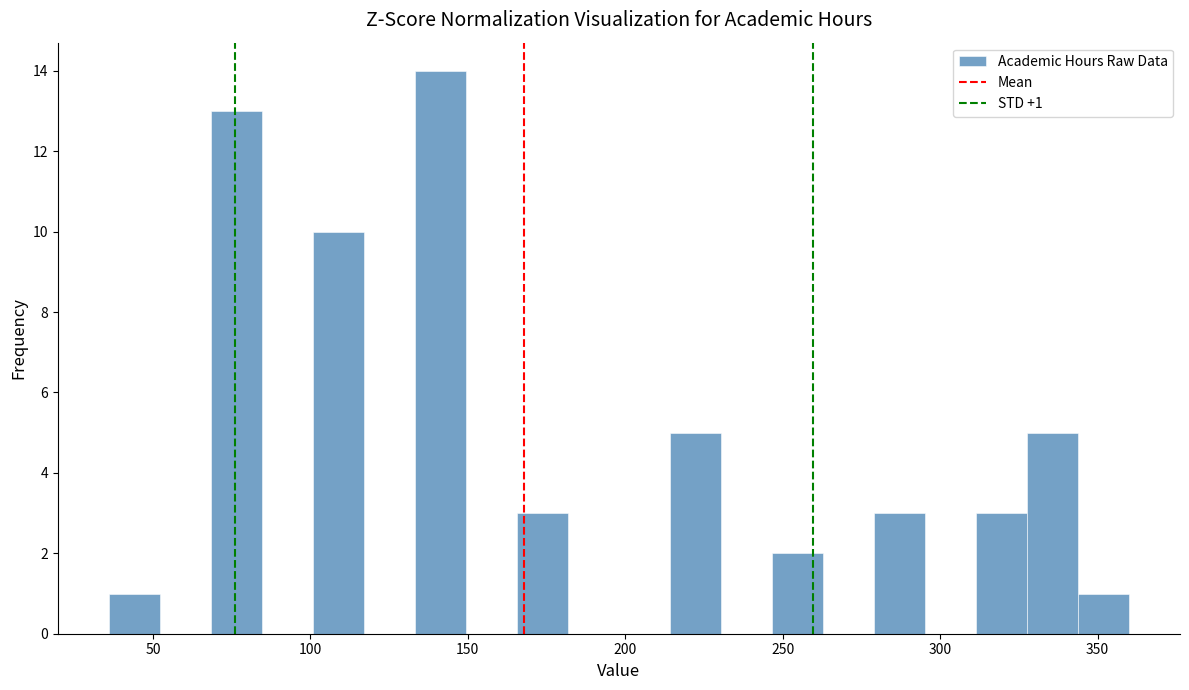

Around what value on the x-axis is the tallest bar? Give the approximate position of its centre, as read against the axis.

140